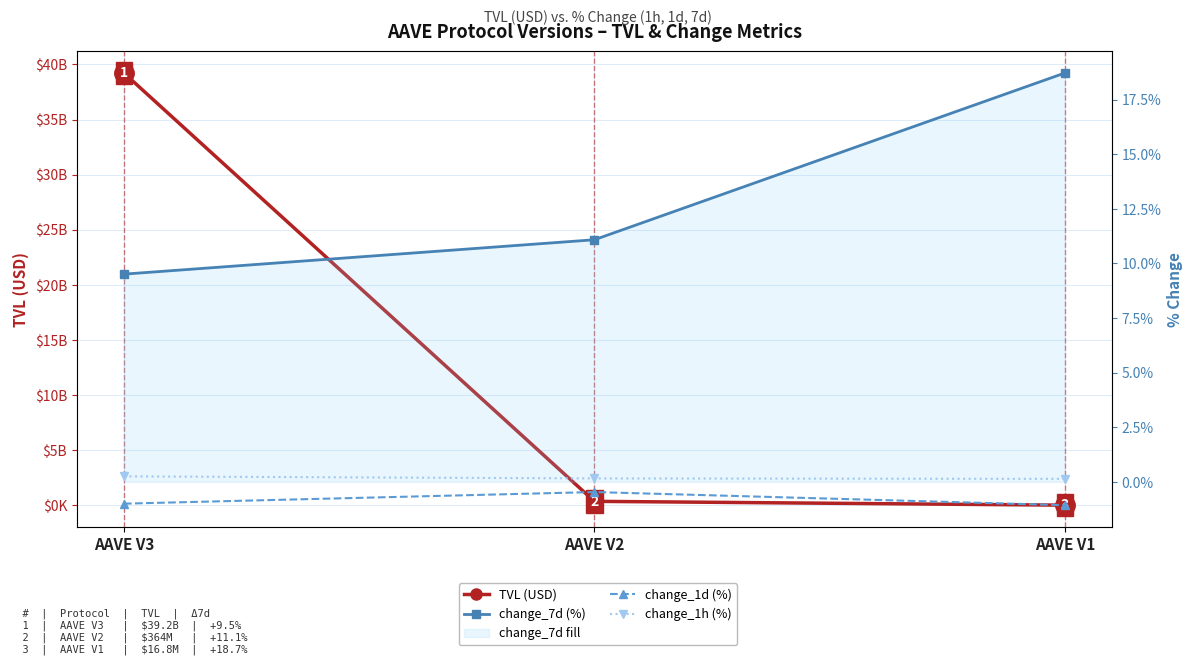

Is this an area chart (filled region under the line)?

No